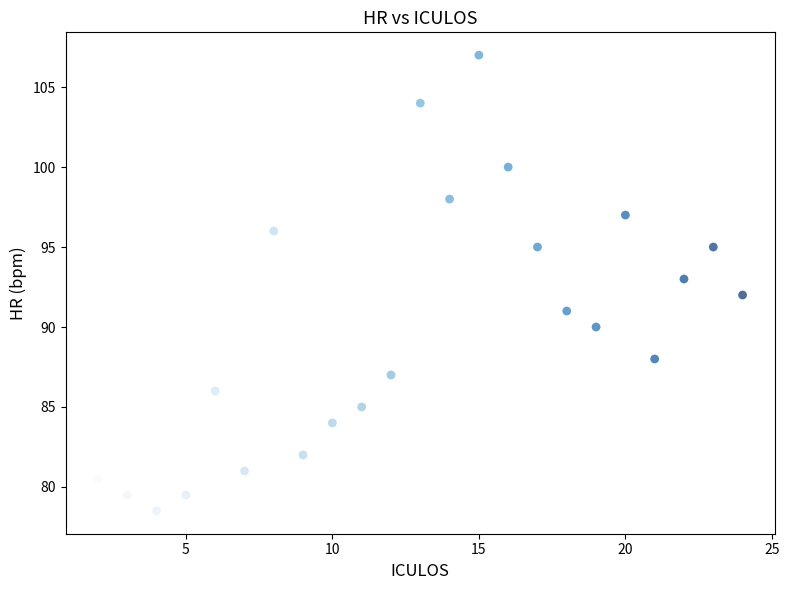

What is the range of Y values (max minus min)?

28.5